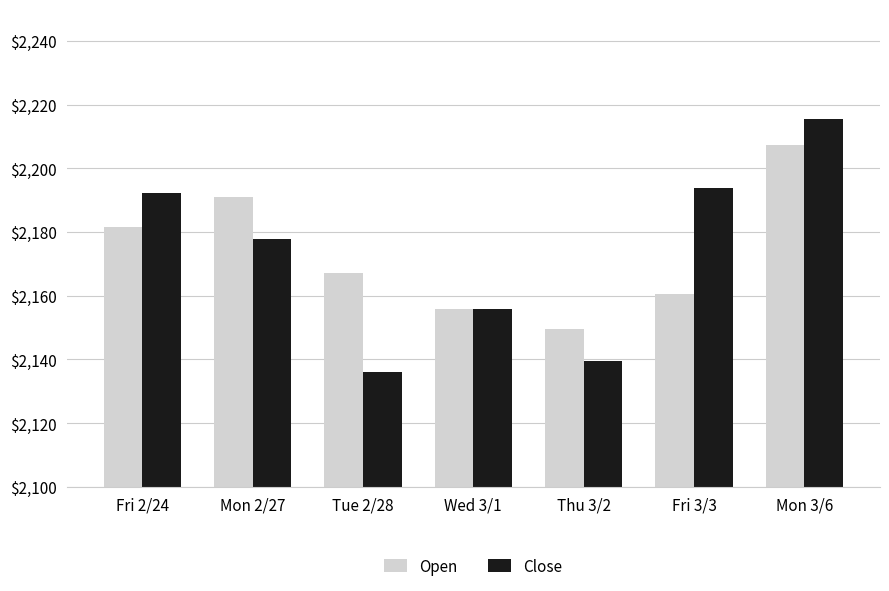

What is the sum of all Open values?

15212.9